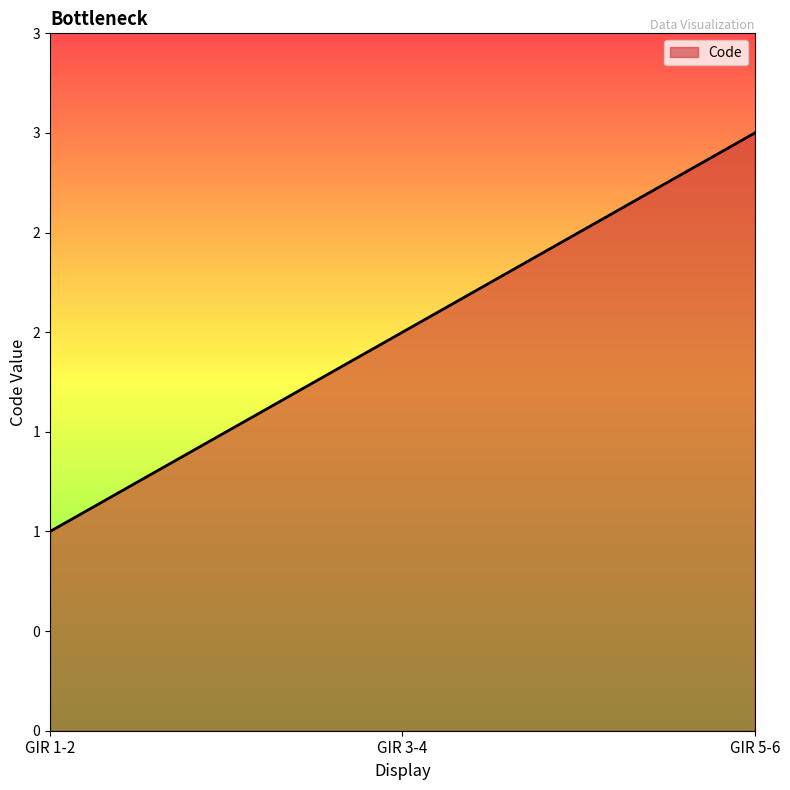

Where is the data nearest to the value 2?

GIR 3-4